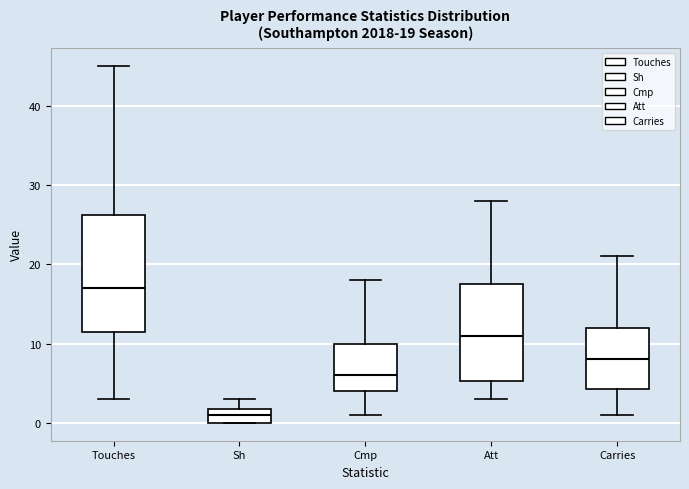

Comparing the boxes themselves (not the whiskers), which one is the tallest?

Touches